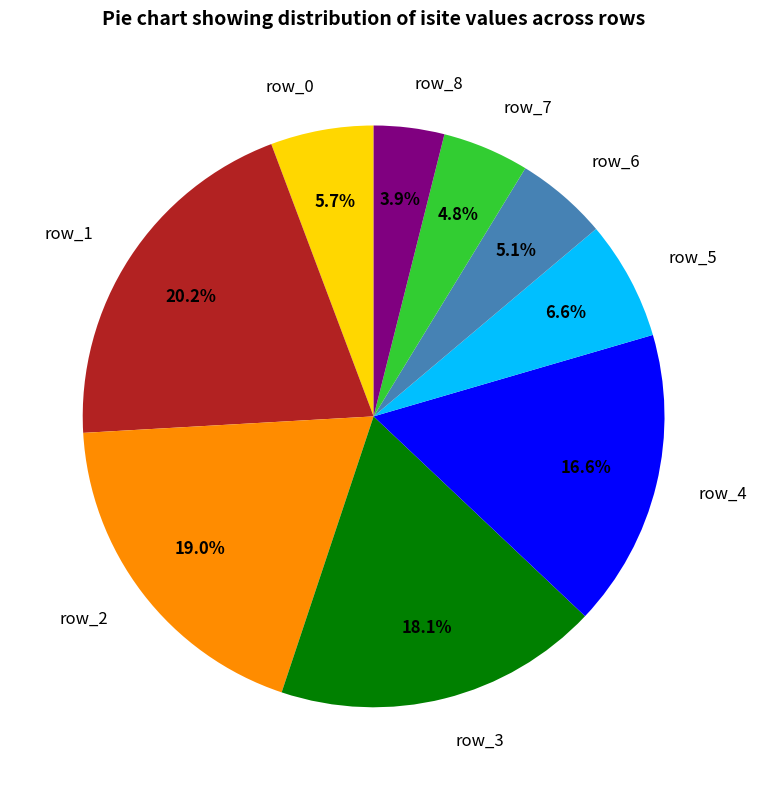

Does any single category account for the majority?

No